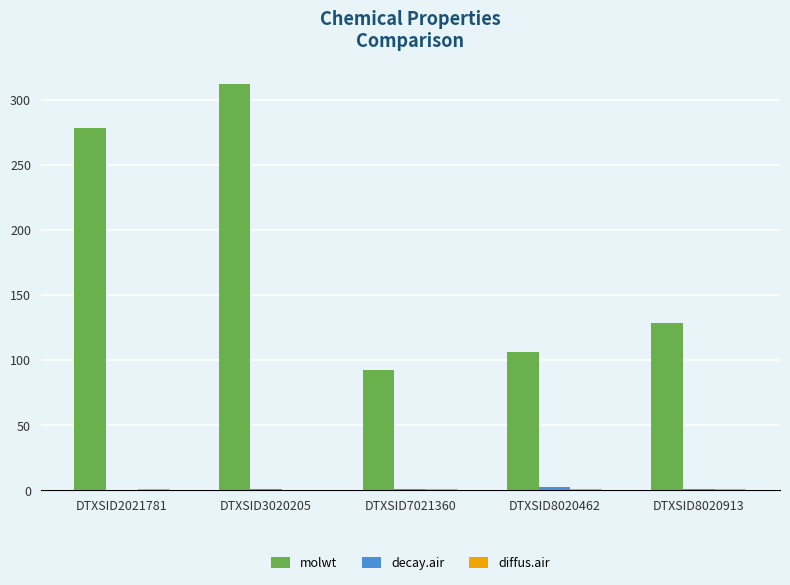

The molwt series shows 312.4 at DTXSID3020205. True or false?

True